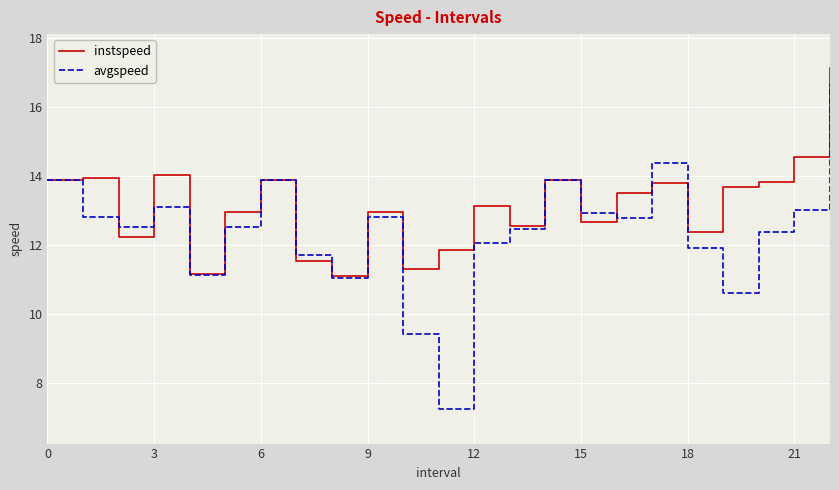

Does the chart have visible grid lines?

Yes